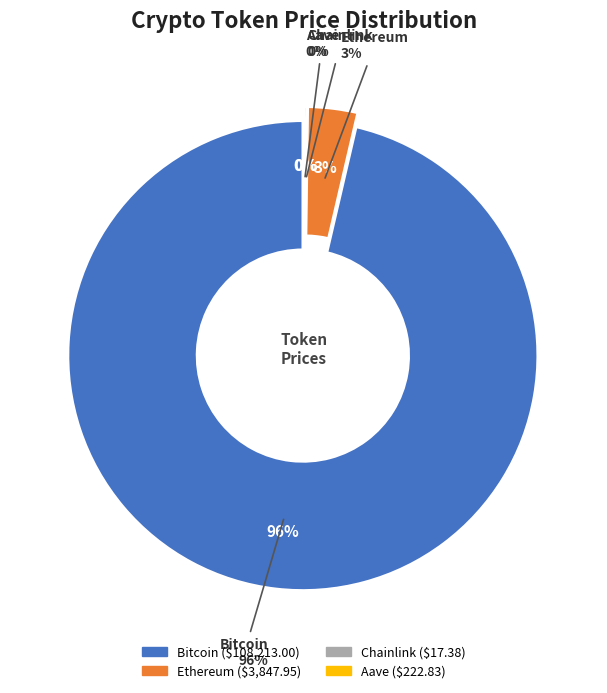

Count the number of slices in the pie.

4